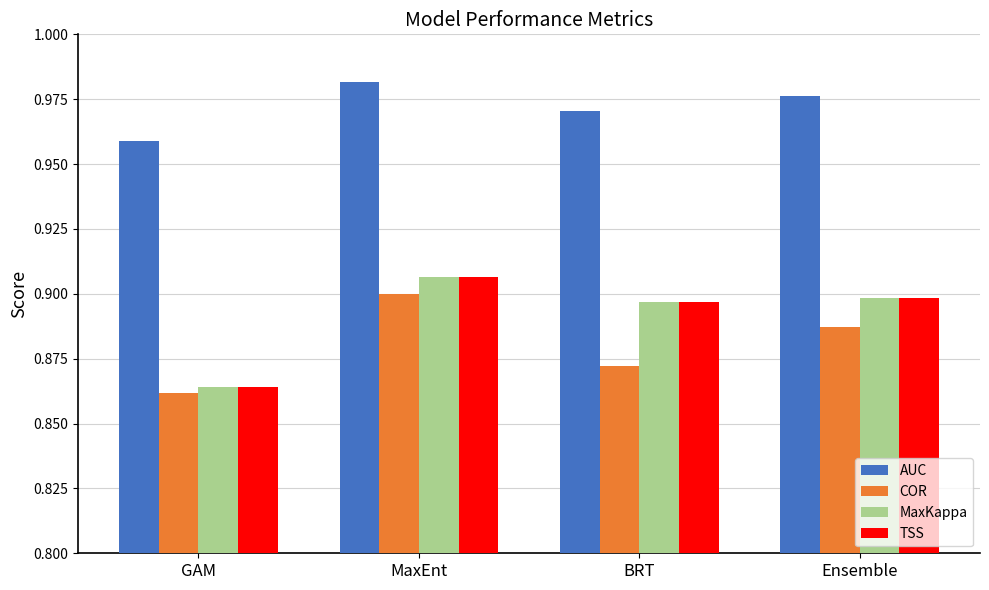

The value of COR at Ensemble is 0.9. True or false?

True